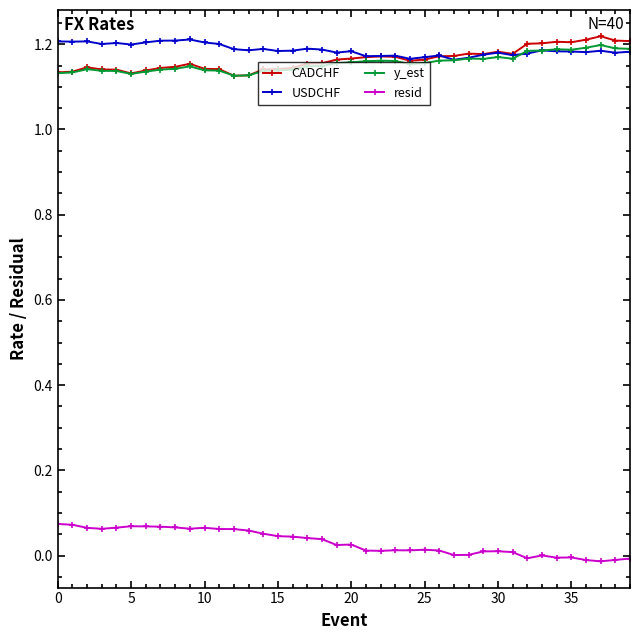

True or false: resid and USDCHF intersect in this chart.

False